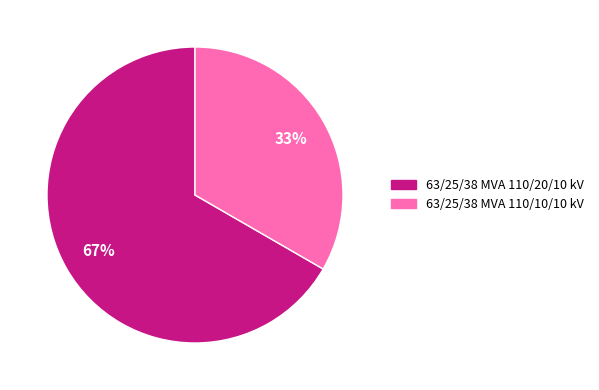

What percentage is the 63/25/38 MVA 110/20/10 kV slice, to the nearest percent?

67%